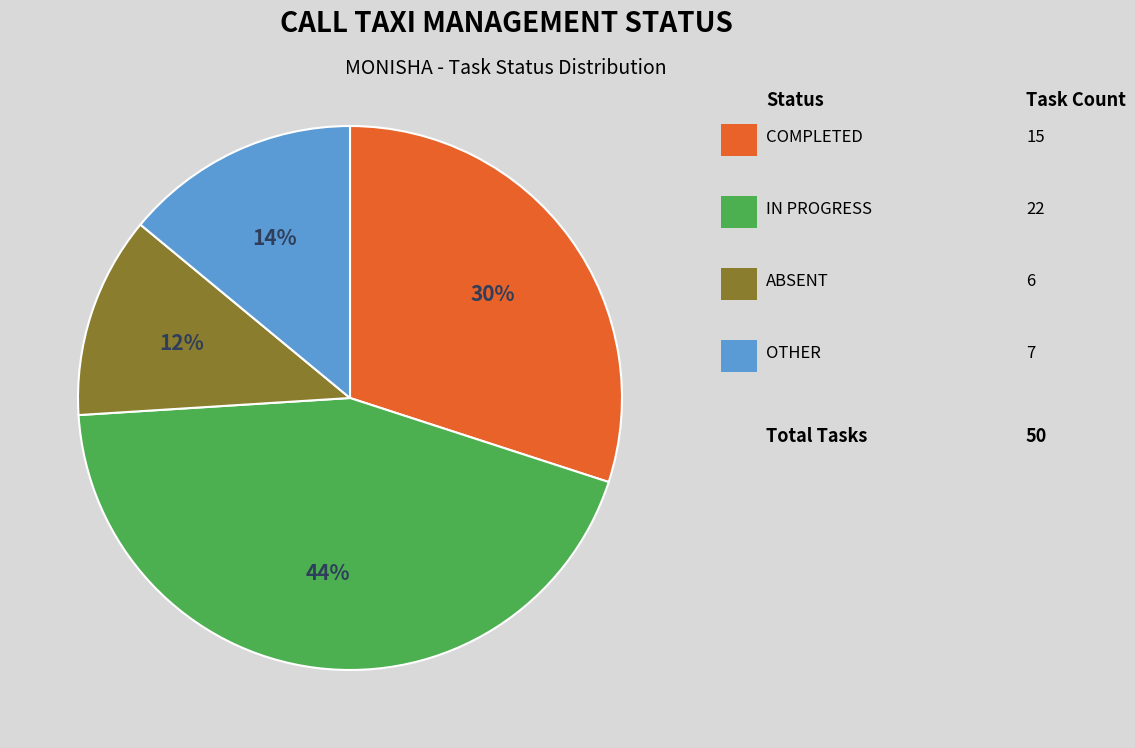

Does any single category account for the majority?

No